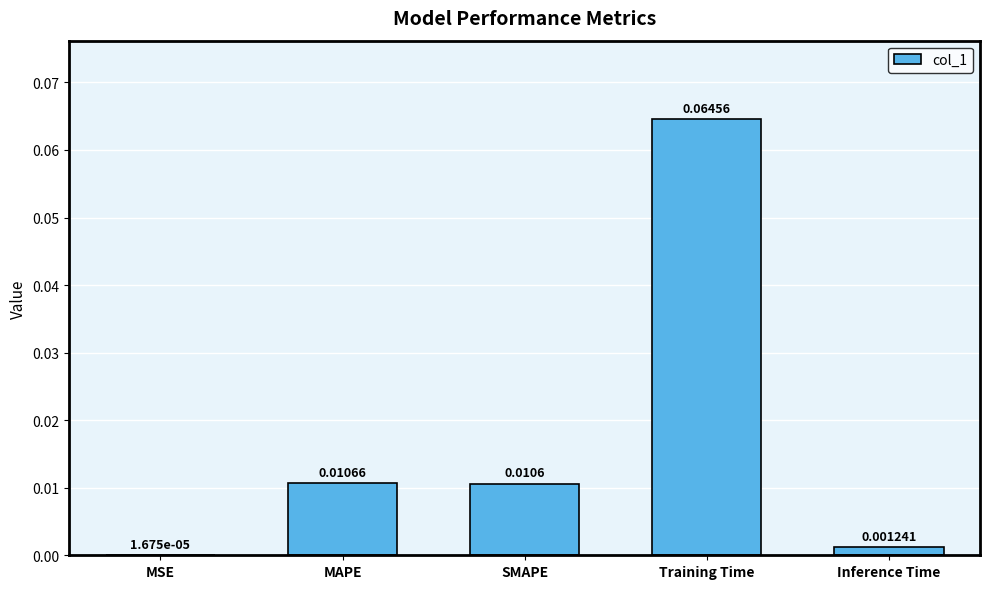

At which category does the chart reach its peak across all series?

Training Time